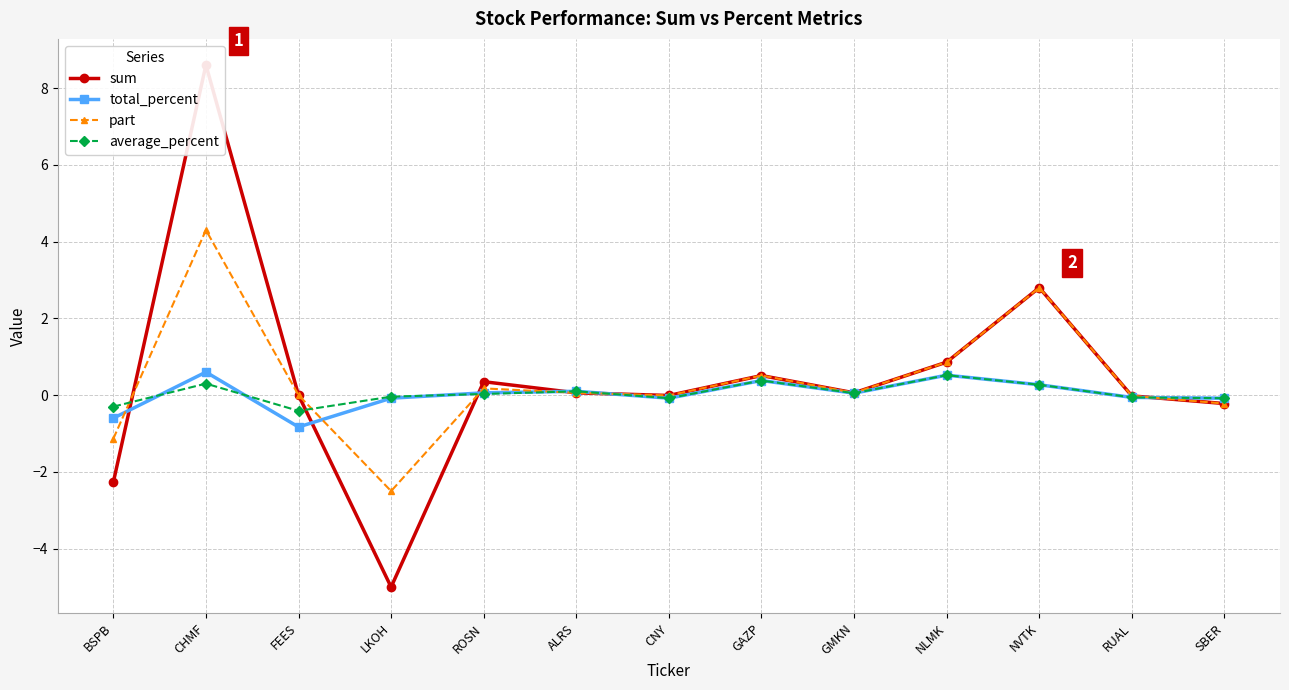

The total_percent series shows -0.8 at FEES. True or false?

True